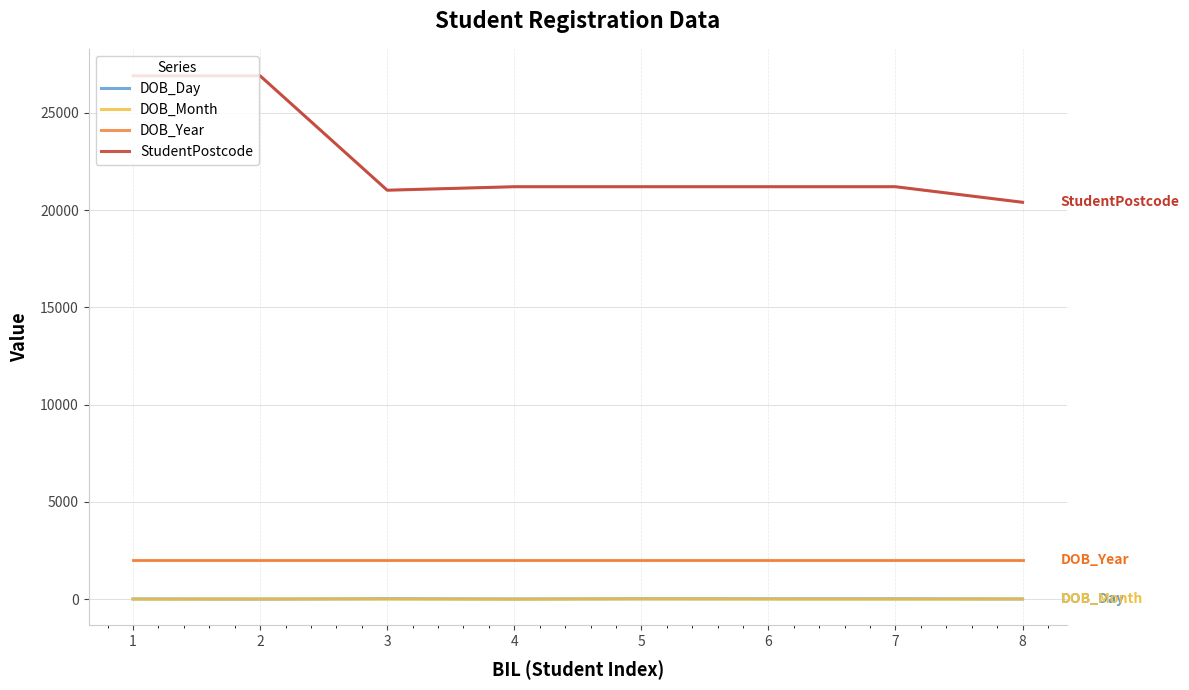

Which category has the lowest value across all series?

7